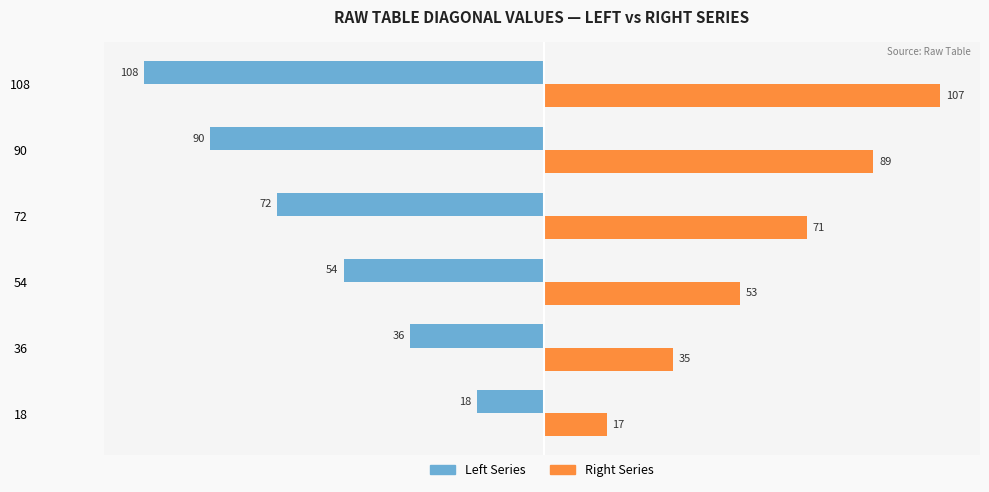

Read the Left Series value at 18, to the nearest 5.

-20